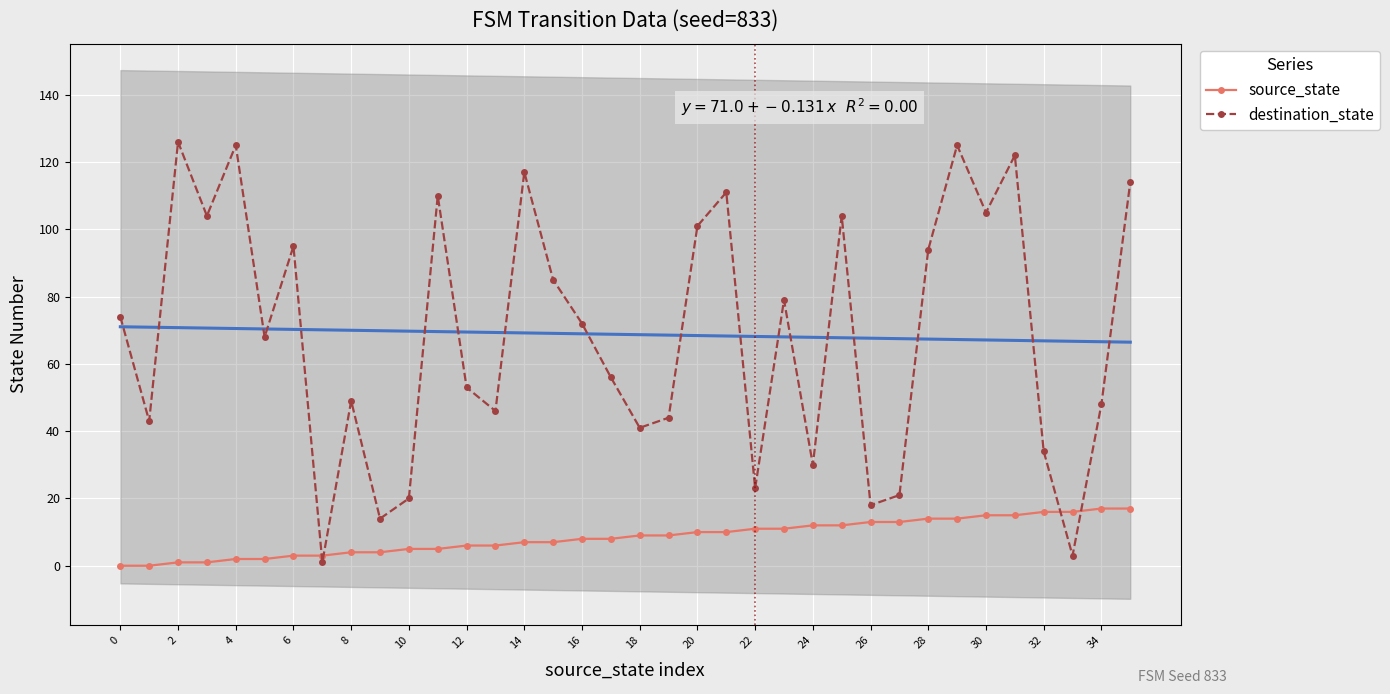

Read the destination_state value at 28.

94